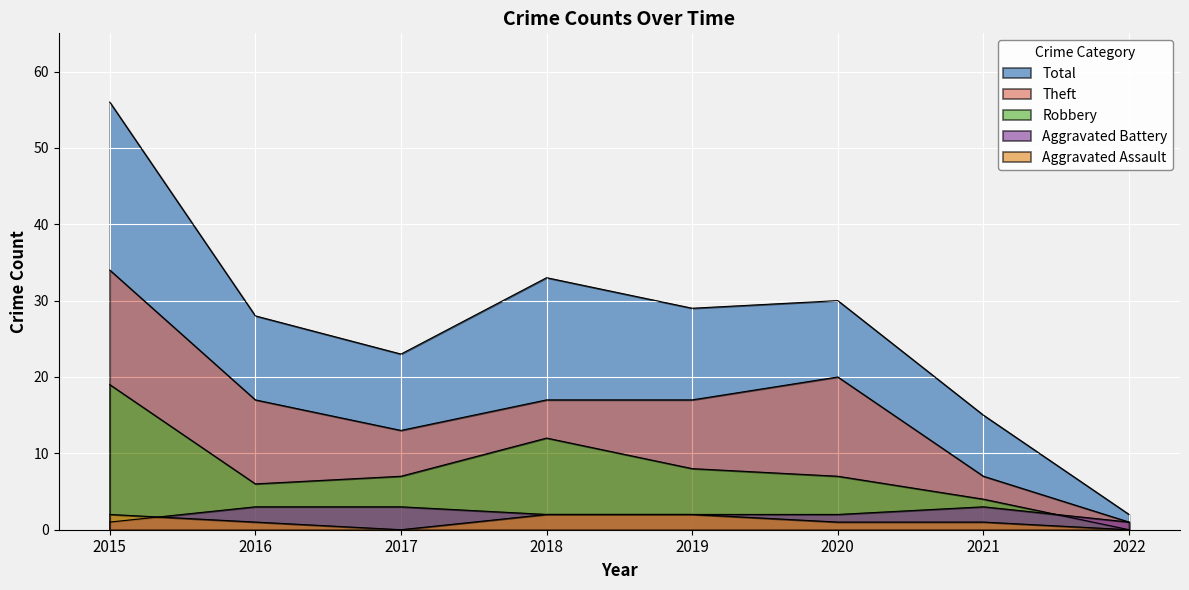

At which category is the sum across all series the highest?

2015